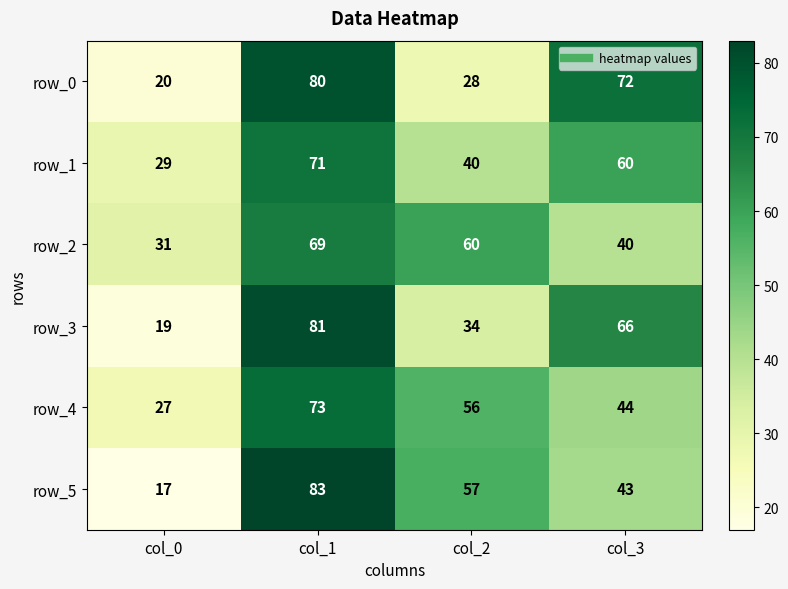

Is it true that row_5 equals 17 at col_0?

True